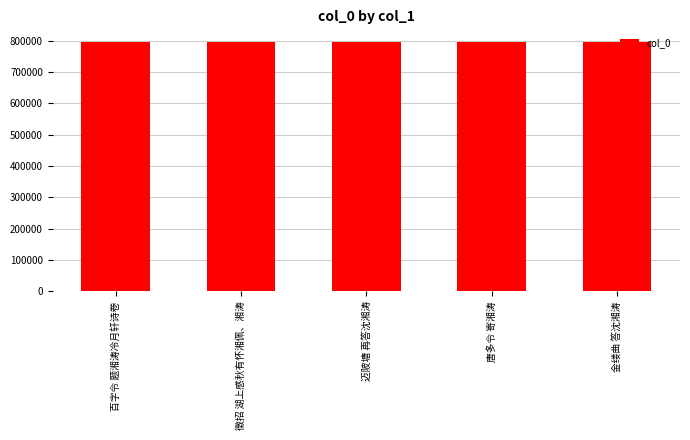

How many series are shown in this chart?

1